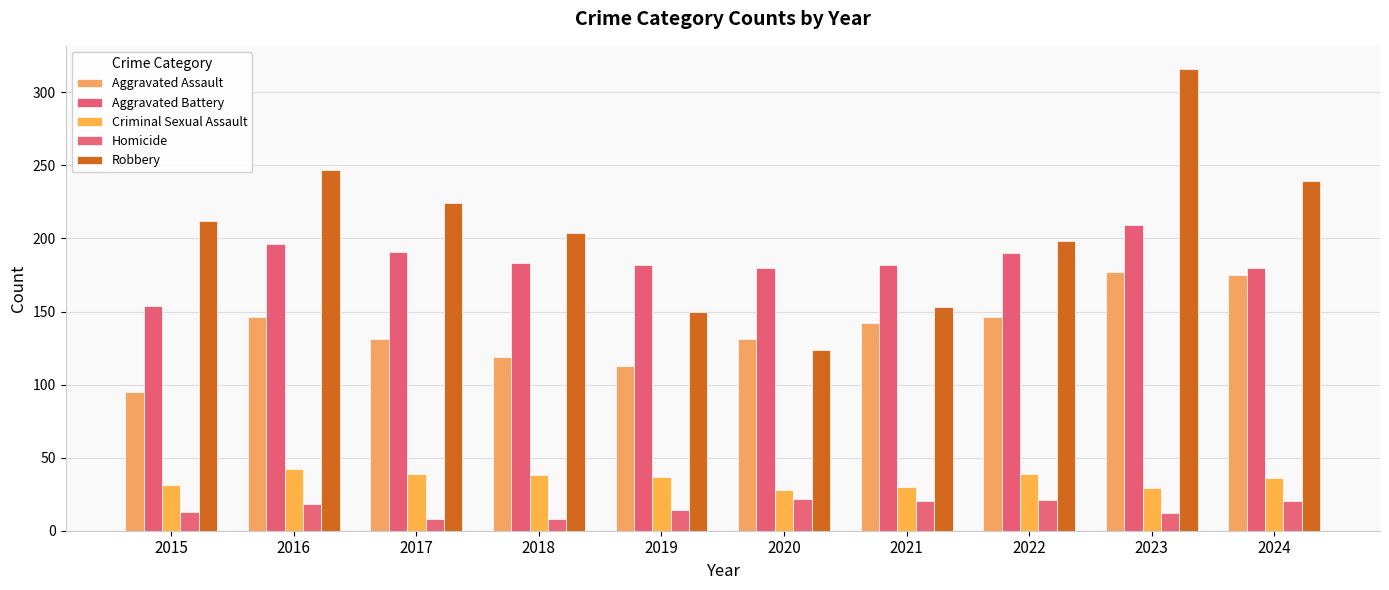

What are all the series names shown in the legend?

Aggravated Assault, Aggravated Battery, Criminal Sexual Assault, Homicide, Robbery